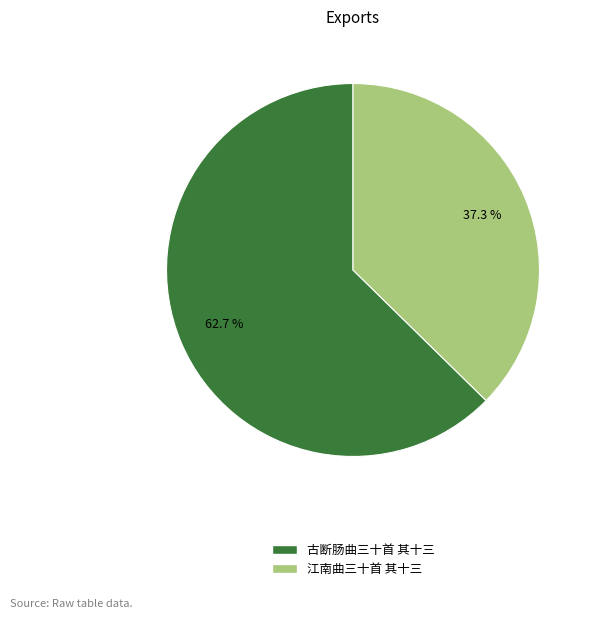

What percentage is the 江南曲三十首 其十三 slice, to the nearest percent?

37%